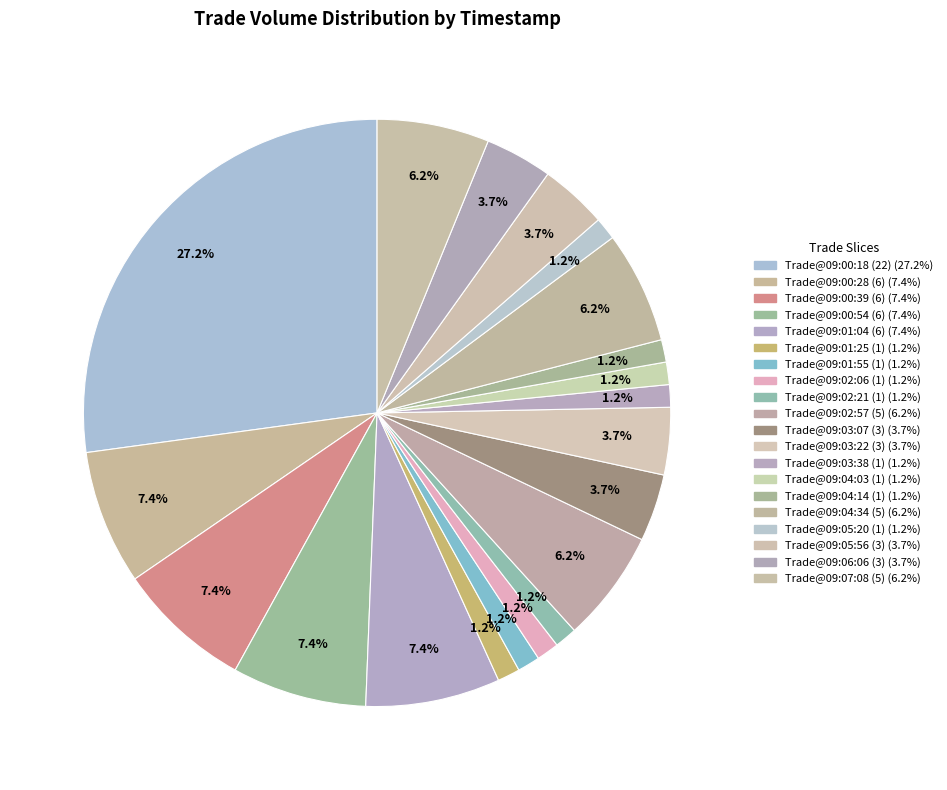

Count the number of slices in the pie.

20